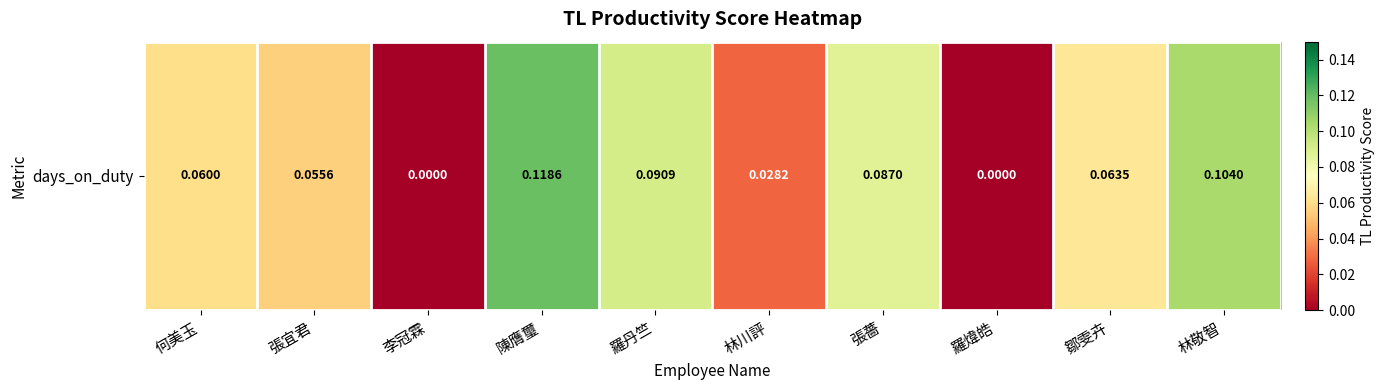

What is the sum of the values at 李冠霖 and 何美玉?

0.1